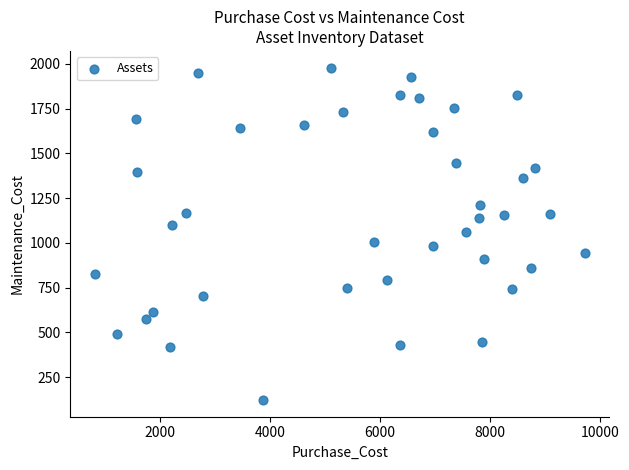

What is the range of Y values (max minus min)?

1857.9